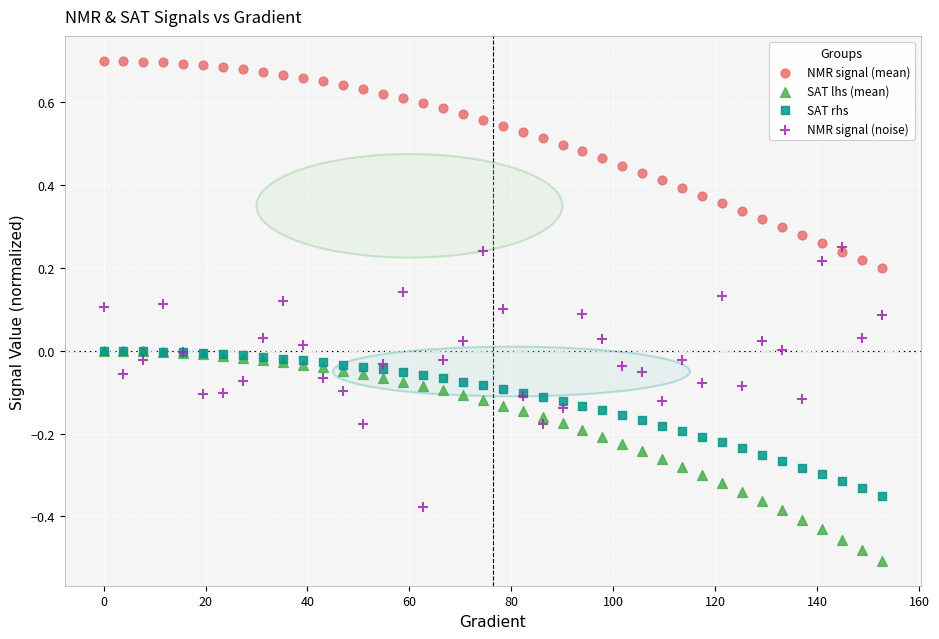

Which series contains the highest Y value?

NMR signal (mean)